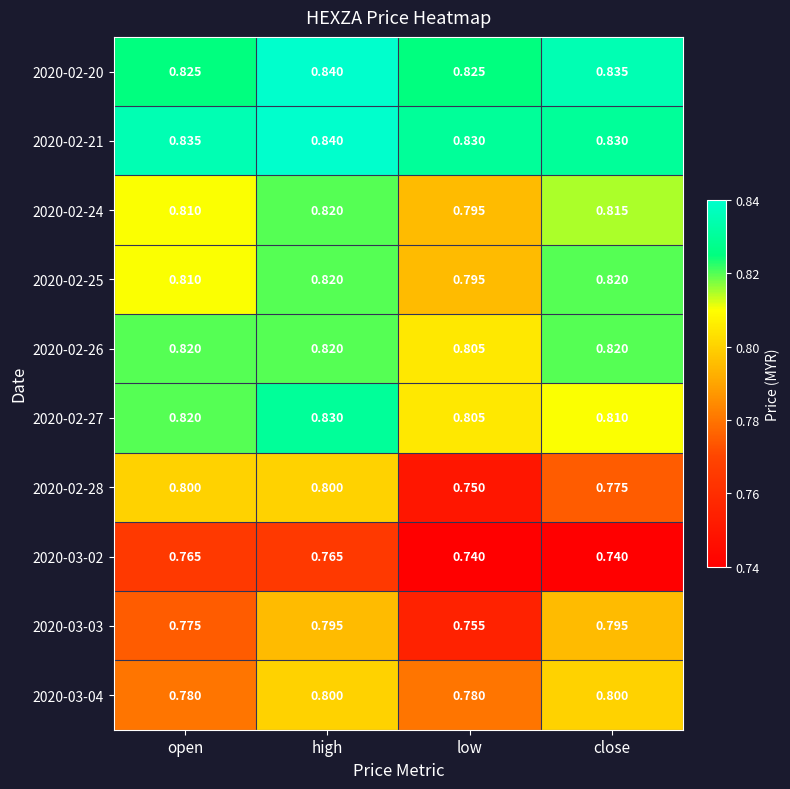

At which label does 2020-02-24 reach its peak?

high